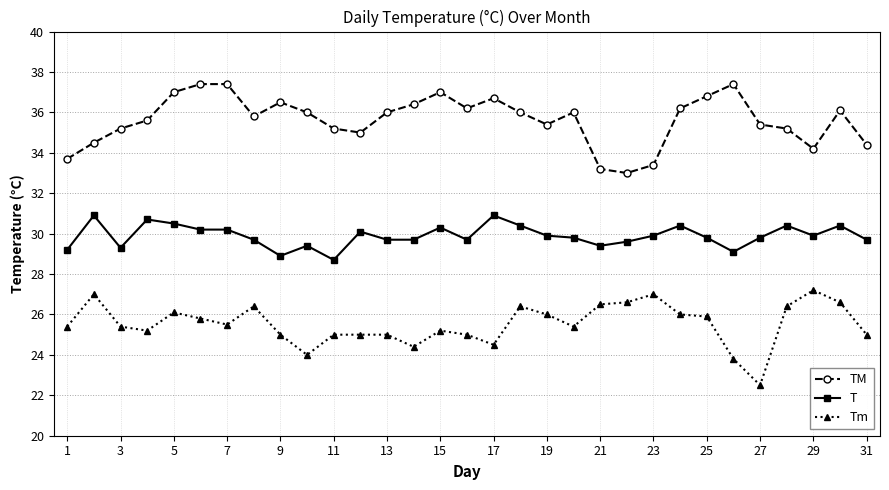

Which series has the largest total across all categories?

TM